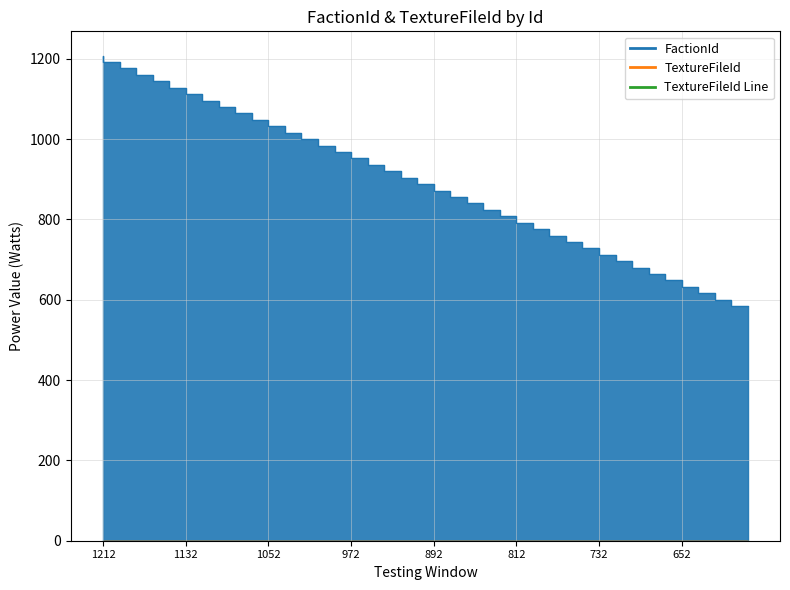

What is the change in value from 1212 to 780?

-432